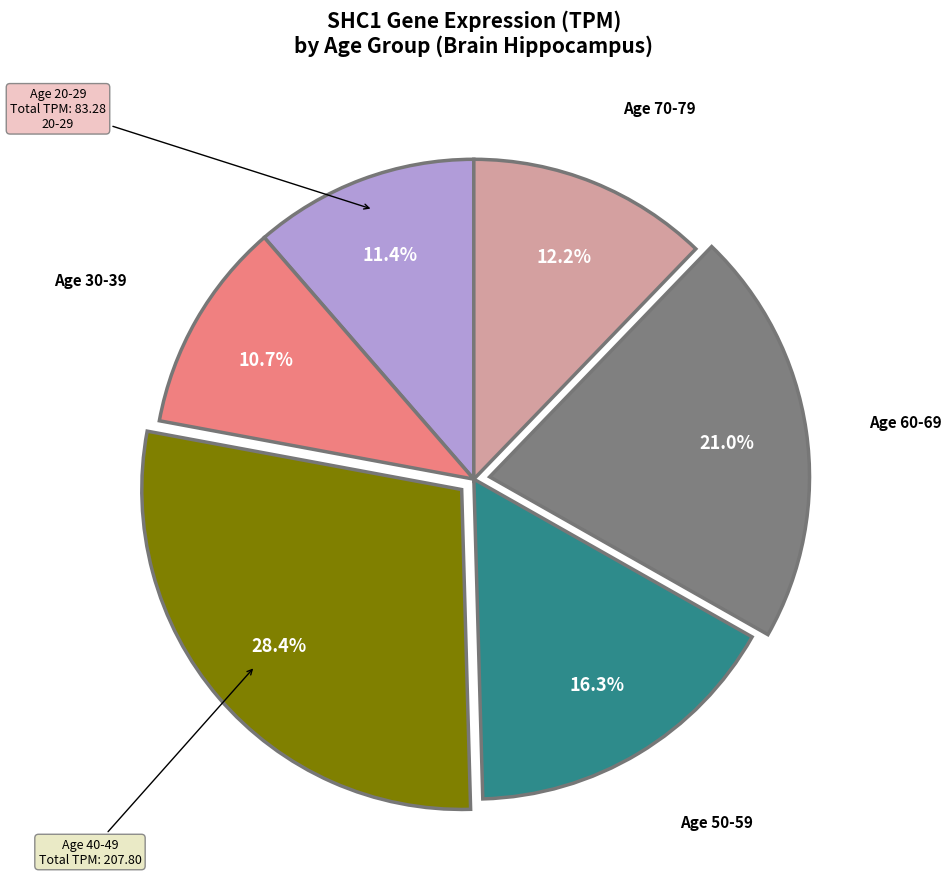

Does any single category account for the majority?

No